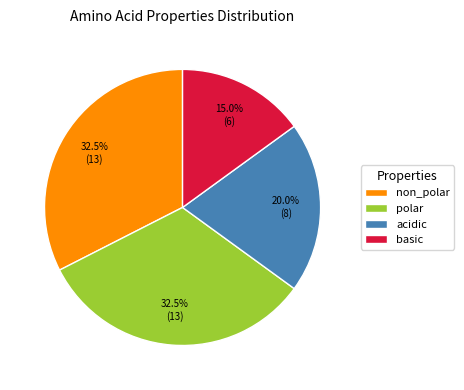

Combined, do basic and non_polar account for over 50%?

No